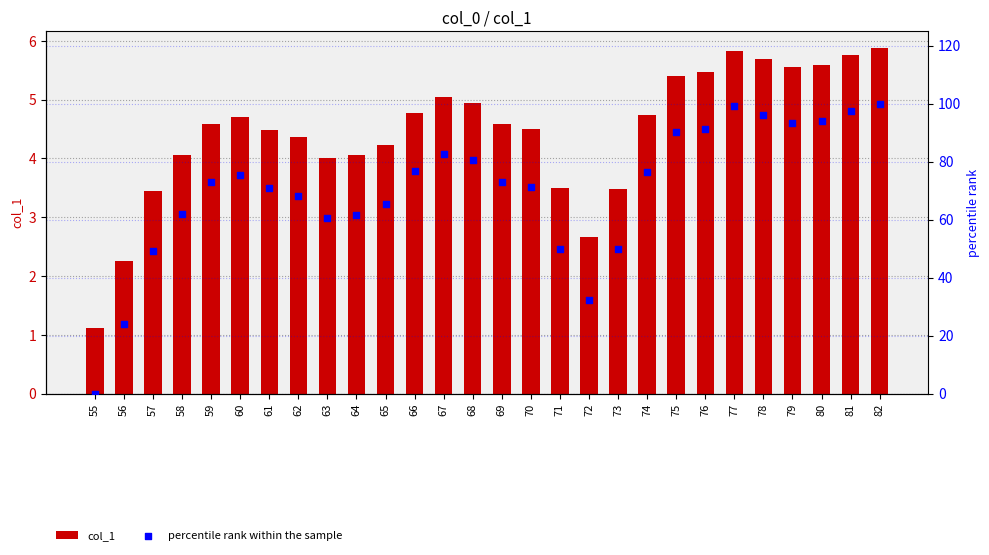

Which series has the largest total across all categories?

percentile rank within the sample